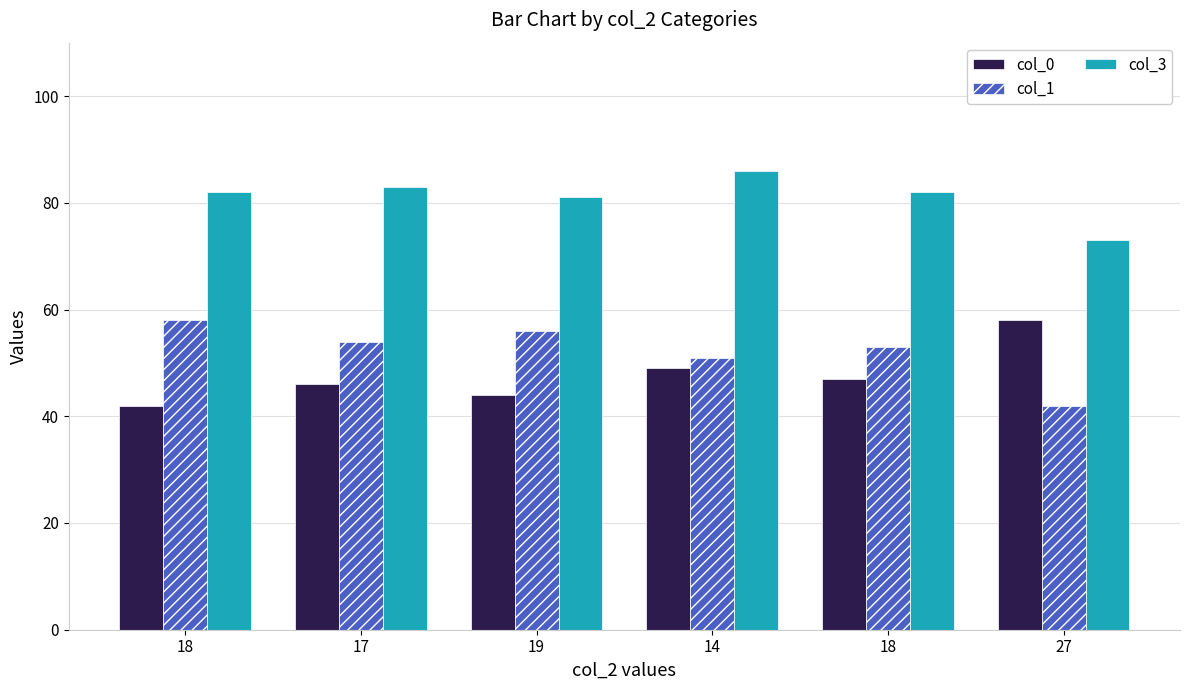

How many categories are shown in the chart?

6